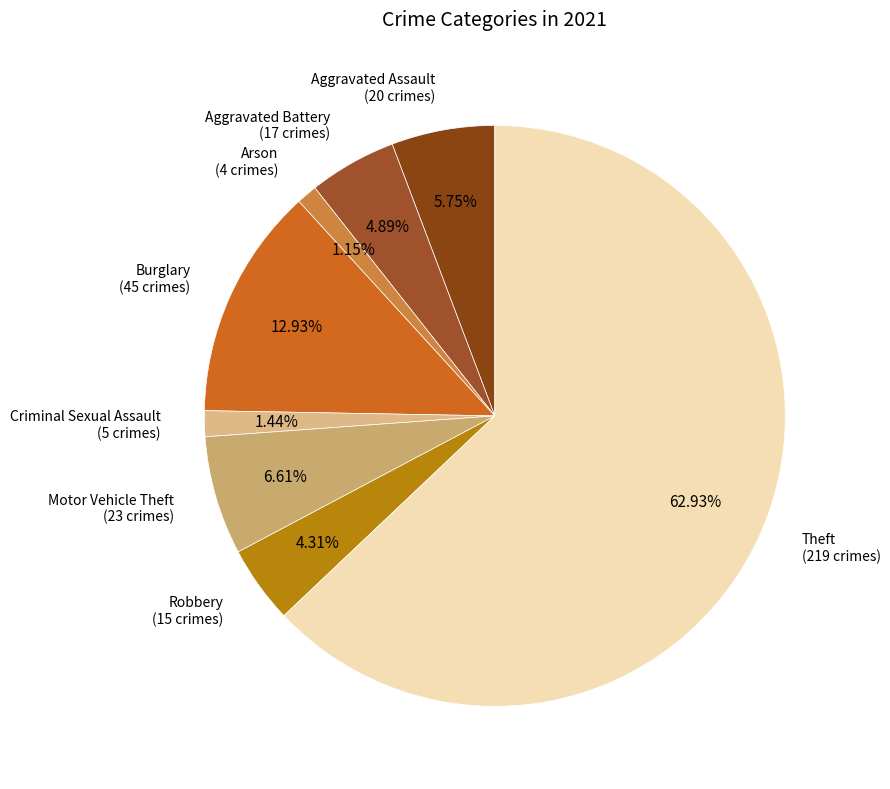

How many segments does this pie chart have?

8